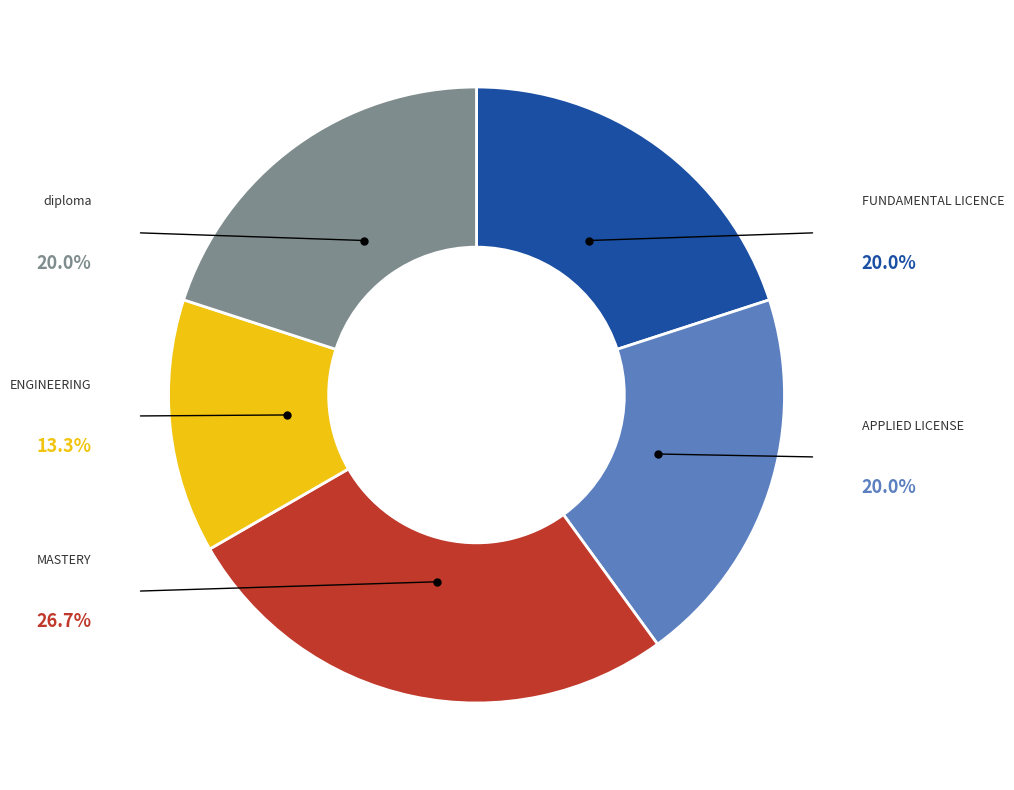

The MASTERY slice represents 34% of the pie. True or false?

False